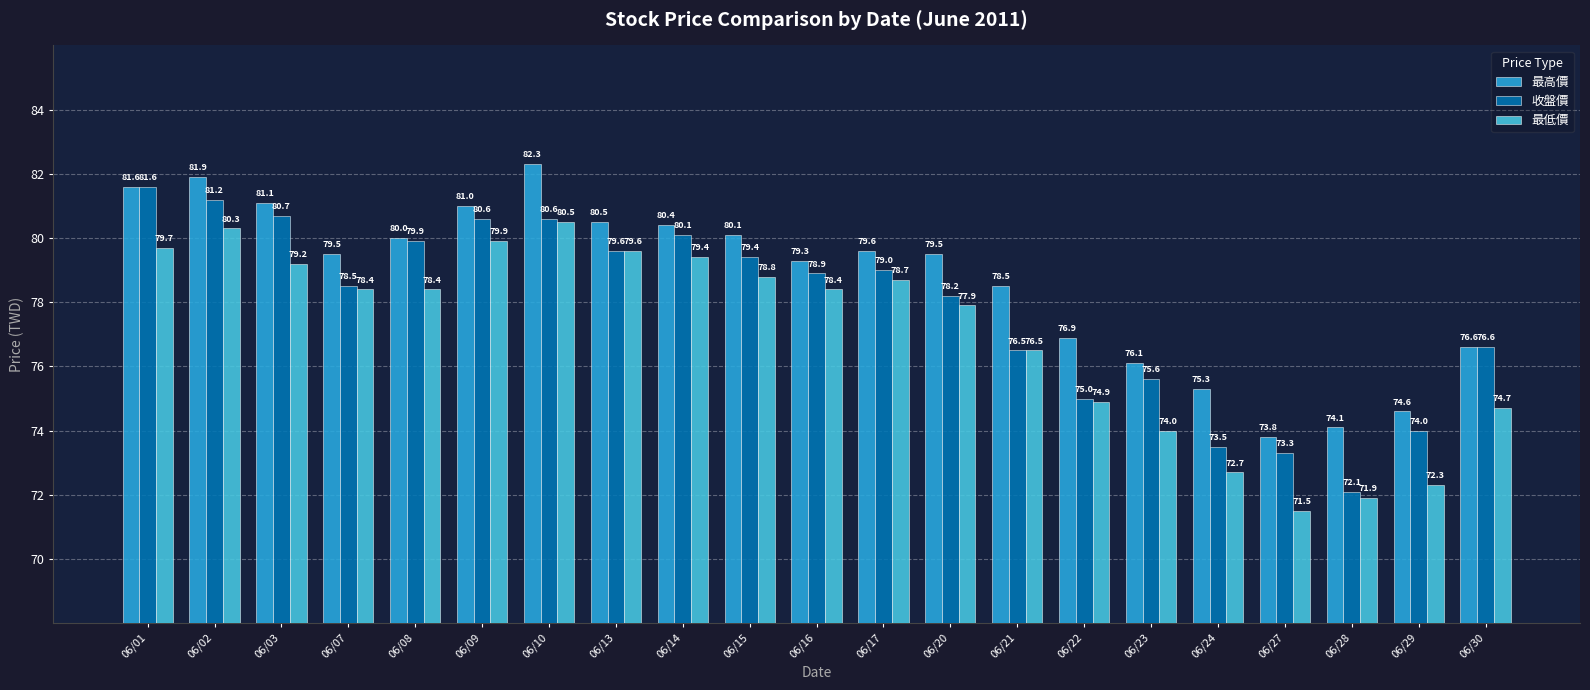

Reading right to left, extract all data points from this chart.

最高價: 06/30=76.6	06/29=74.6	06/28=74.1	06/27=73.8	06/24=75.3	06/23=76.1	06/22=76.9	06/21=78.5	06/20=79.5	06/17=79.6	06/16=79.3	06/15=80.1	06/14=80.4	06/13=80.5	06/10=82.3	06/09=81.0	06/08=80.0	06/07=79.5	06/03=81.1	06/02=81.9	06/01=81.6
收盤價: 06/30=76.6	06/29=74.0	06/28=72.1	06/27=73.3	06/24=73.5	06/23=75.6	06/22=75.0	06/21=76.5	06/20=78.2	06/17=79.0	06/16=78.9	06/15=79.4	06/14=80.1	06/13=79.6	06/10=80.6	06/09=80.6	06/08=79.9	06/07=78.5	06/03=80.7	06/02=81.2	06/01=81.6
最低價: 06/30=74.7	06/29=72.3	06/28=71.9	06/27=71.5	06/24=72.7	06/23=74.0	06/22=74.9	06/21=76.5	06/20=77.9	06/17=78.7	06/16=78.4	06/15=78.8	06/14=79.4	06/13=79.6	06/10=80.5	06/09=79.9	06/08=78.4	06/07=78.4	06/03=79.2	06/02=80.3	06/01=79.7